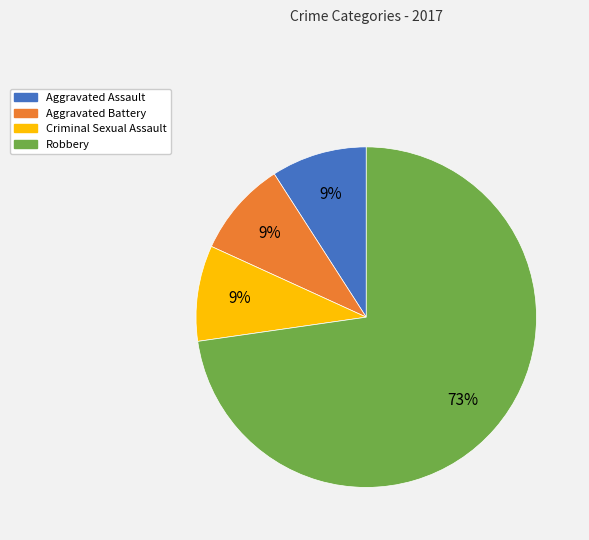

Which slice is the largest?

Robbery